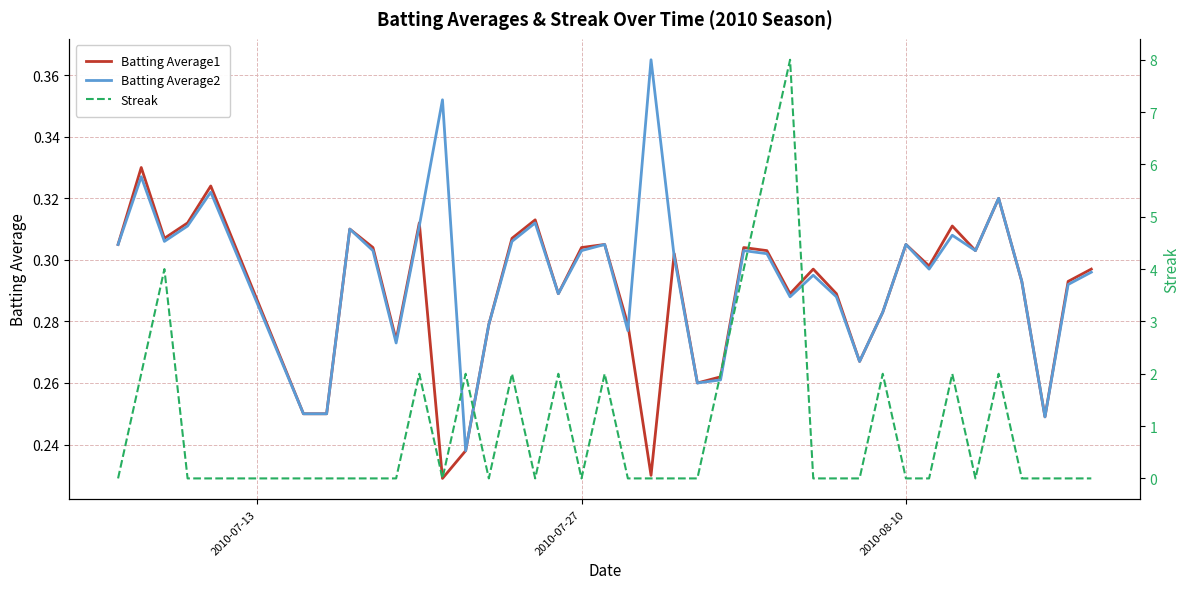

True or false: Streak and Batting Average1 intersect in this chart.

True